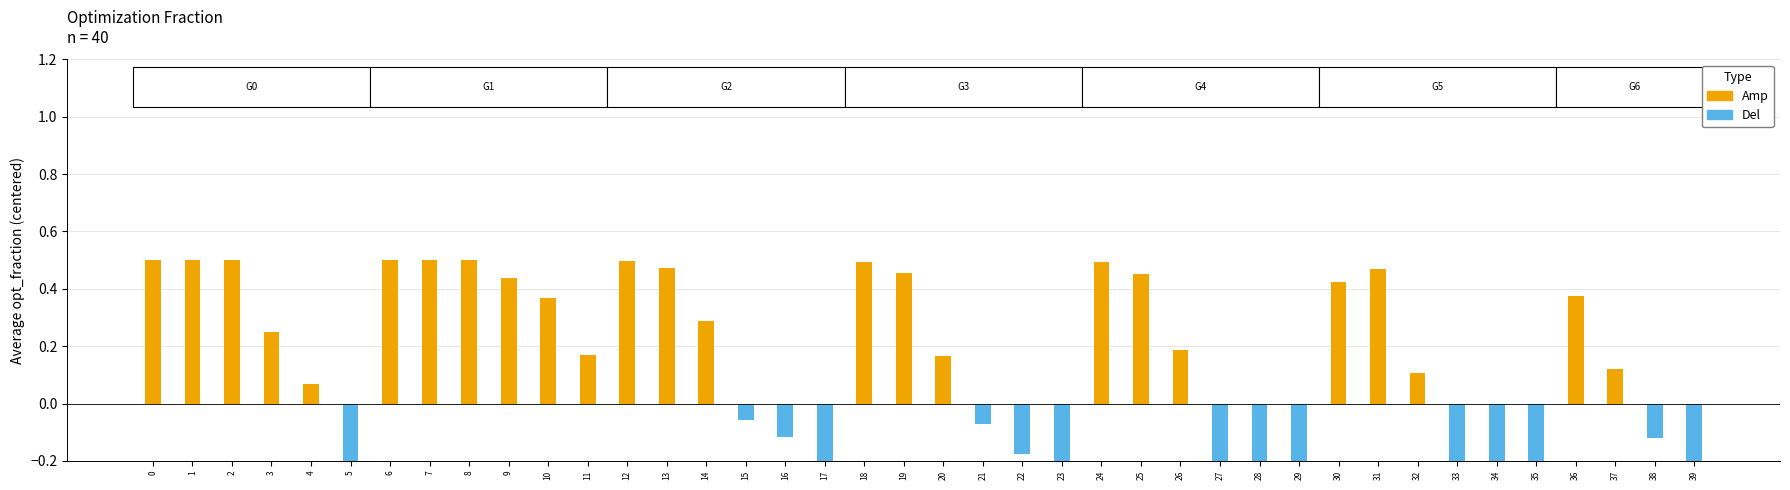

List the series in order of their overall mean, lowest first.

Del, Amp